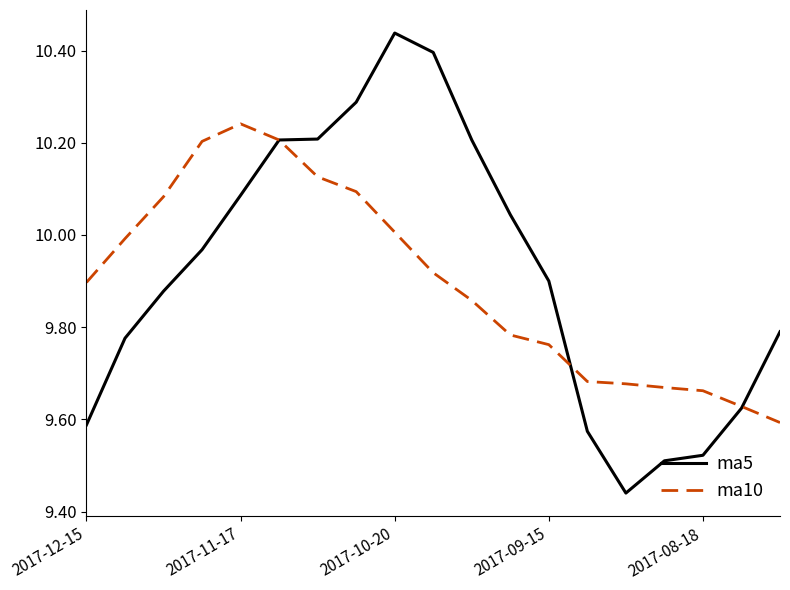

Which series has the widest spread of values?

ma5